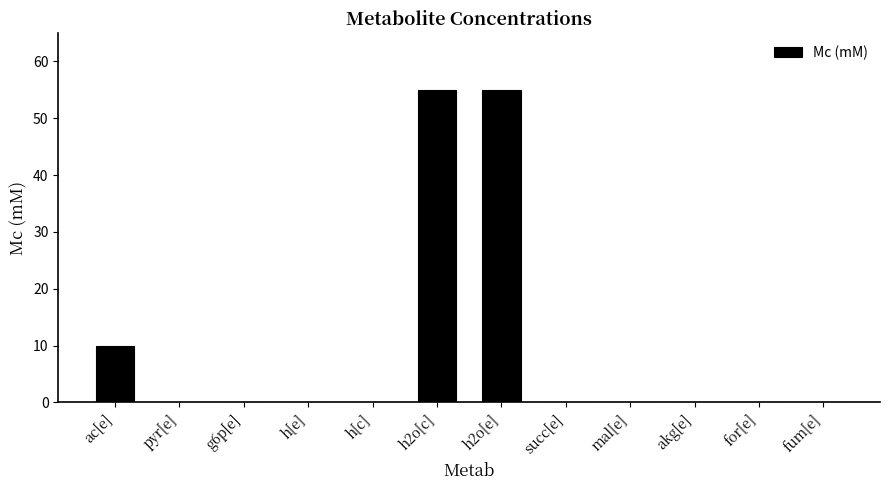

What is the greatest value displayed?

55.0